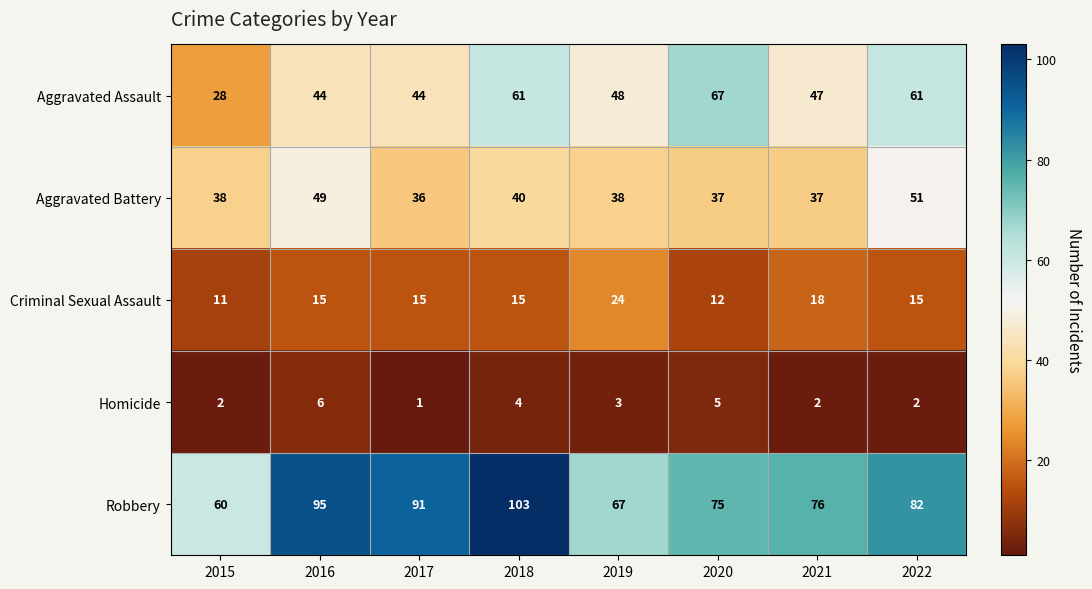

What is the total value across all series at 2018?

223